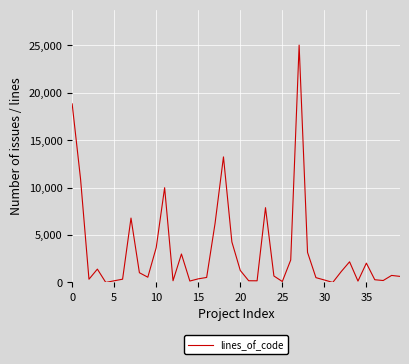

What is the greatest value displayed?

24999